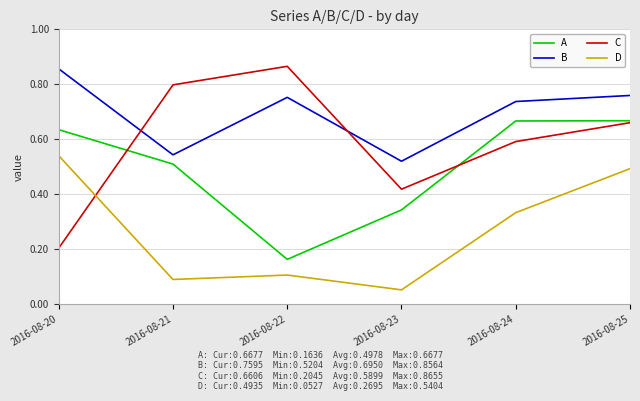

At which label is C closest to 0?

2016-08-20